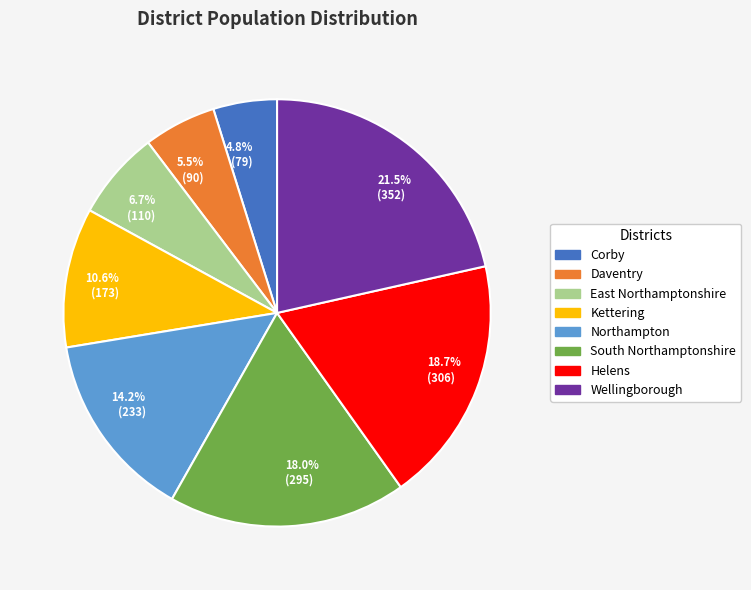

Which category has the smallest portion of the pie?

4.8% (79)